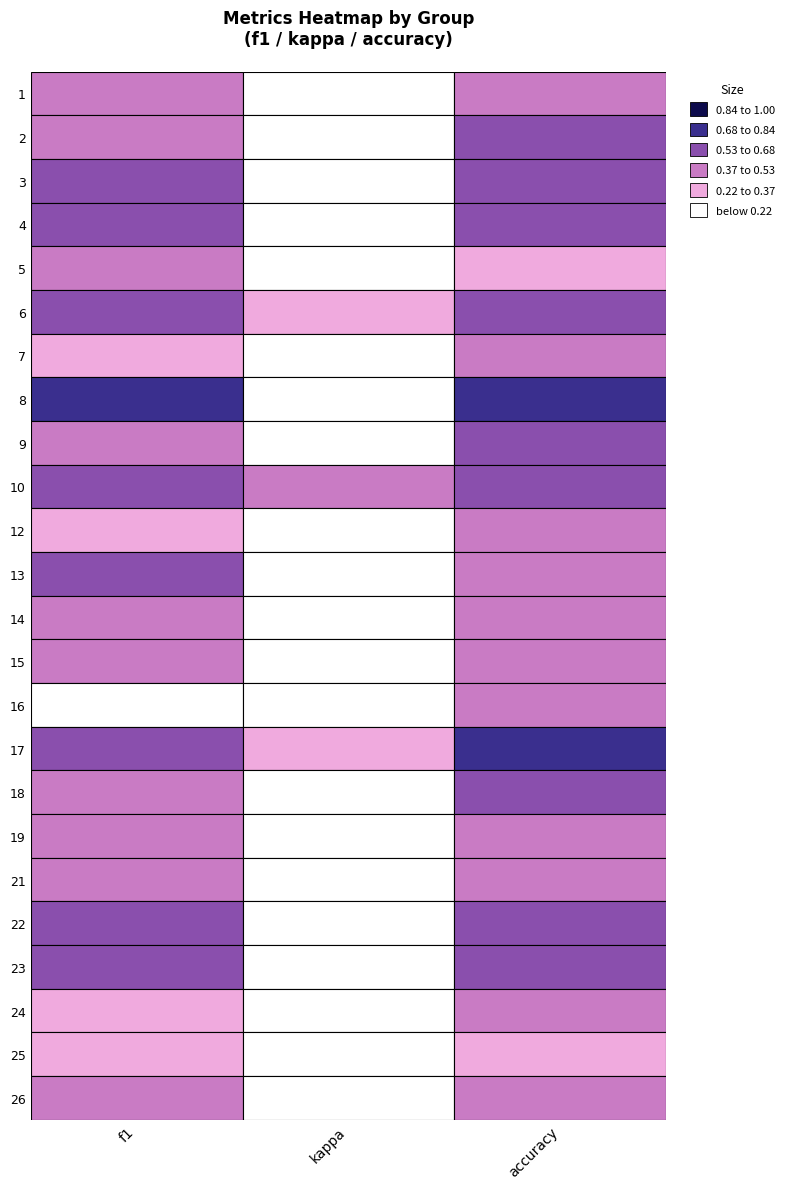

True or false: 16 has a value of 0.2 at accuracy.

False